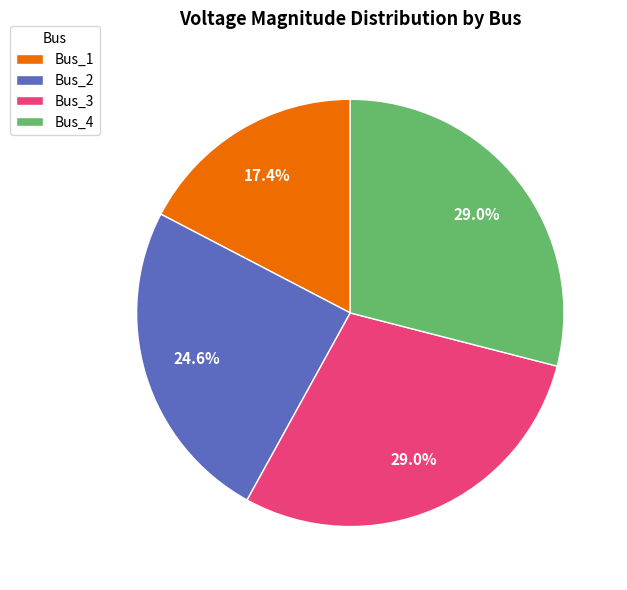

To the nearest percent, what is the difference between the largest and smallest slice percentages?

12%